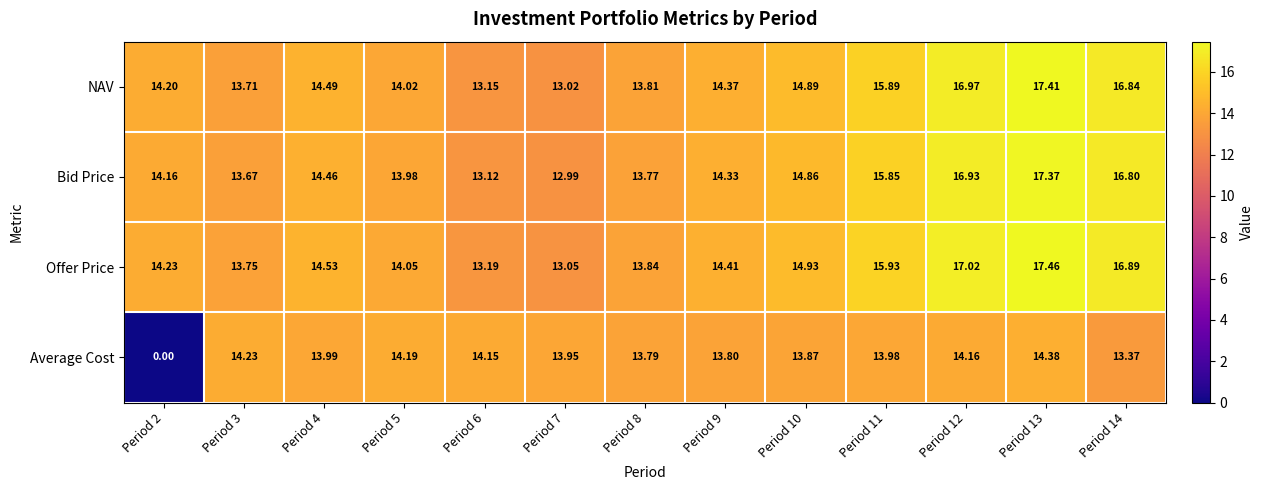

List the series in order of their peak value, highest first.

Offer Price, NAV, Bid Price, Average Cost